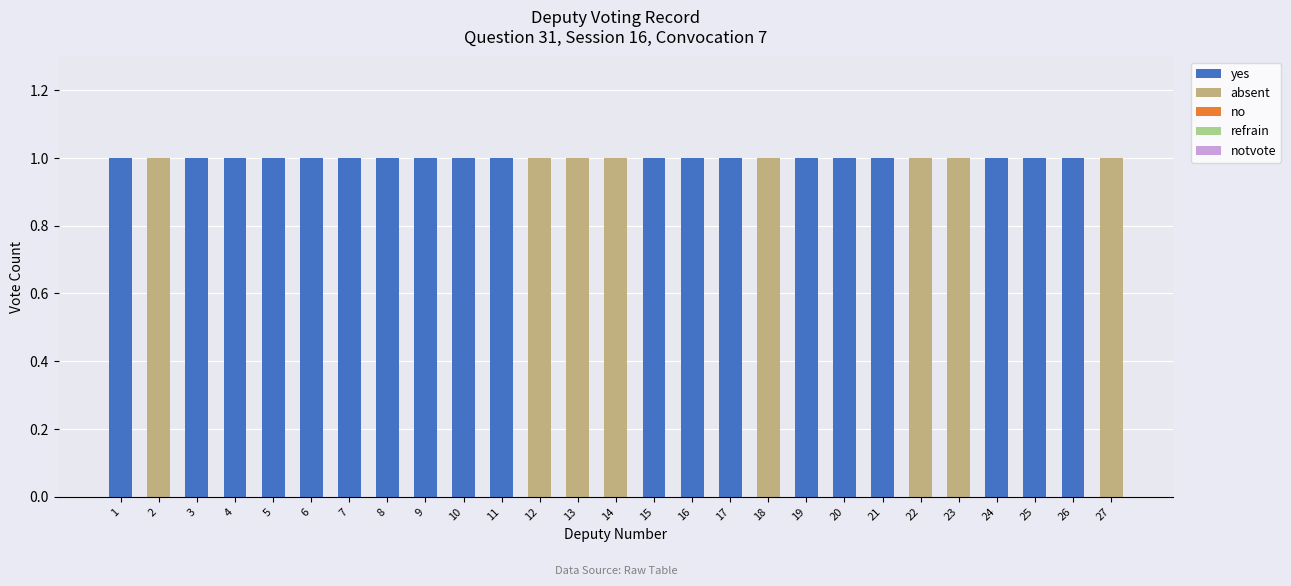

What is the sum of all yes values?

19